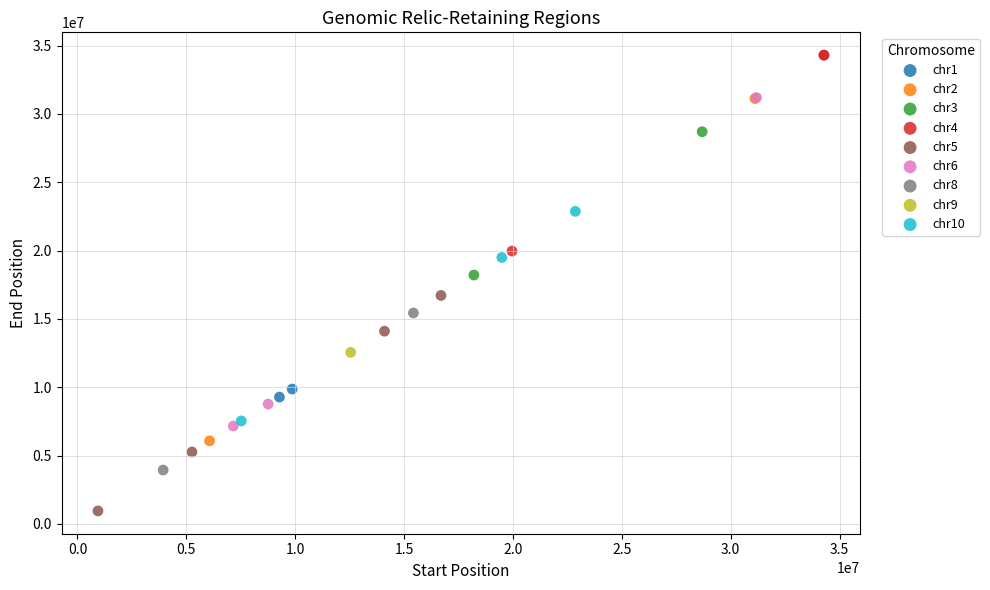

What are all the series names shown in the legend?

chr1, chr2, chr3, chr4, chr5, chr6, chr8, chr9, chr10